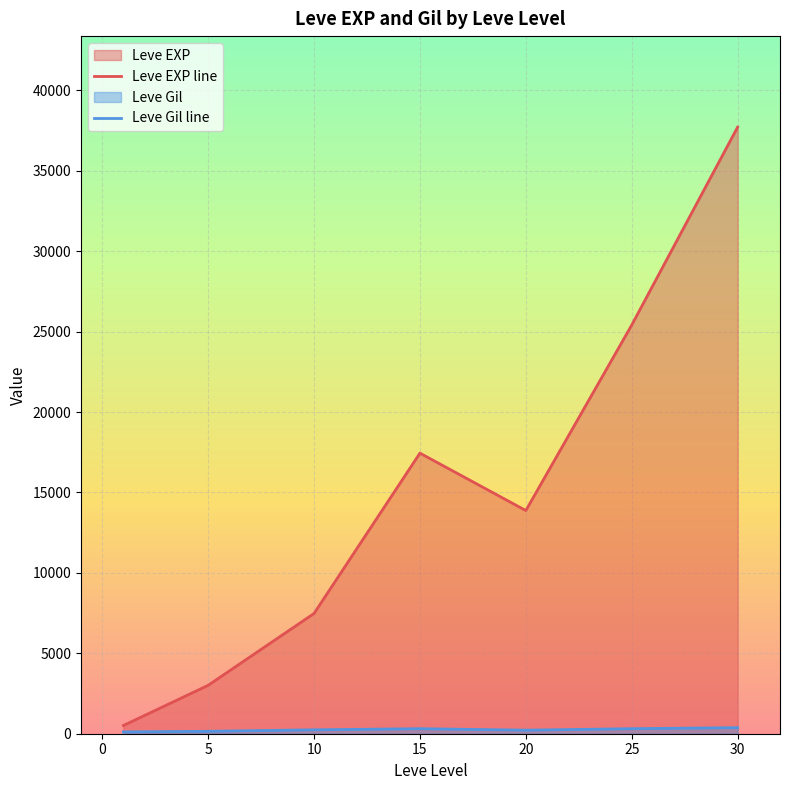

At which category does the chart reach its peak across all series?

30